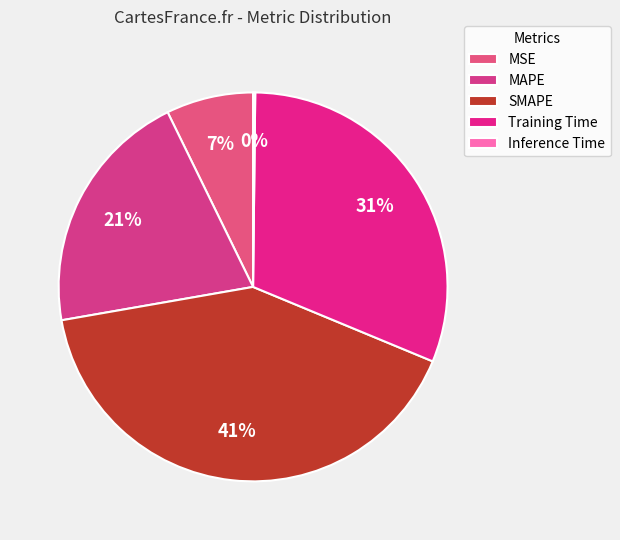

What percentage is NOT represented by MAPE?

79.5%